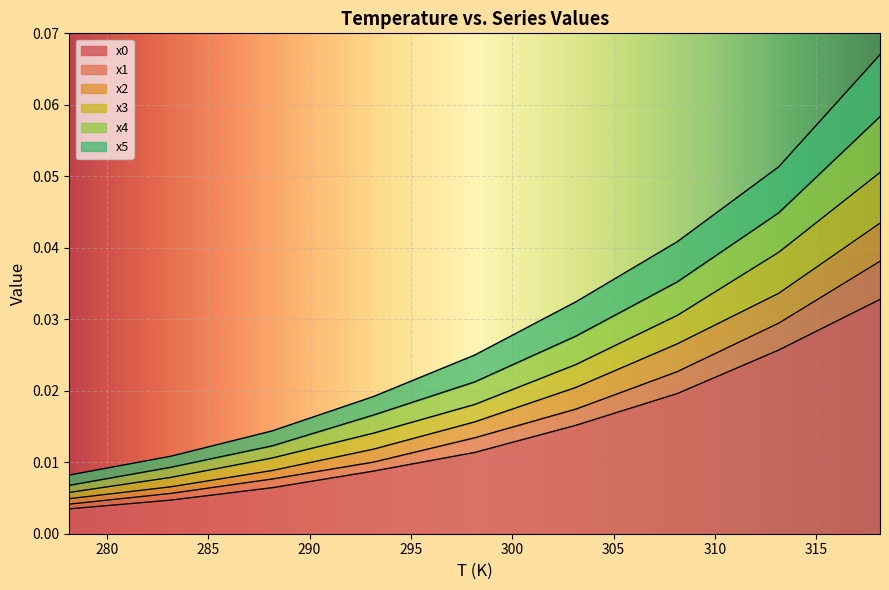

What are all the series names shown in the legend?

x0, x1, x2, x3, x4, x5